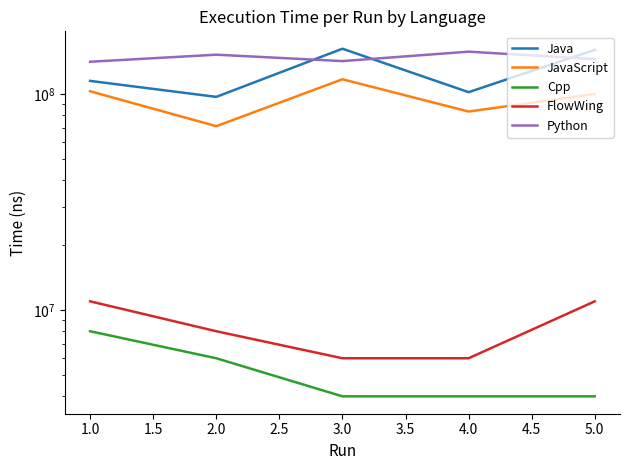

True or false: FlowWing and Python intersect in this chart.

False